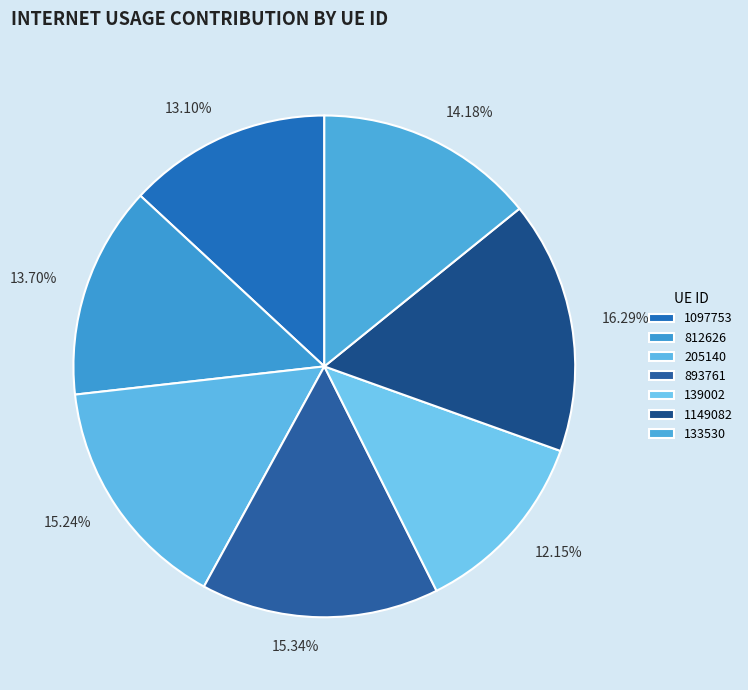

What is the largest slice in the pie chart?

1149082